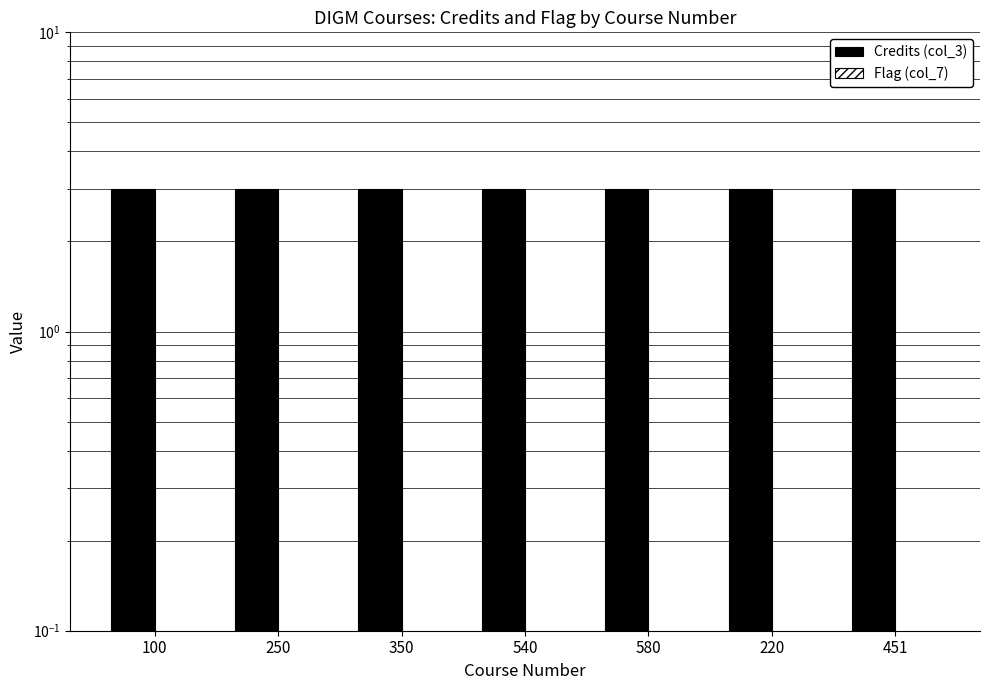

List the series in order of their peak value, lowest first.

Flag (col_7), Credits (col_3)